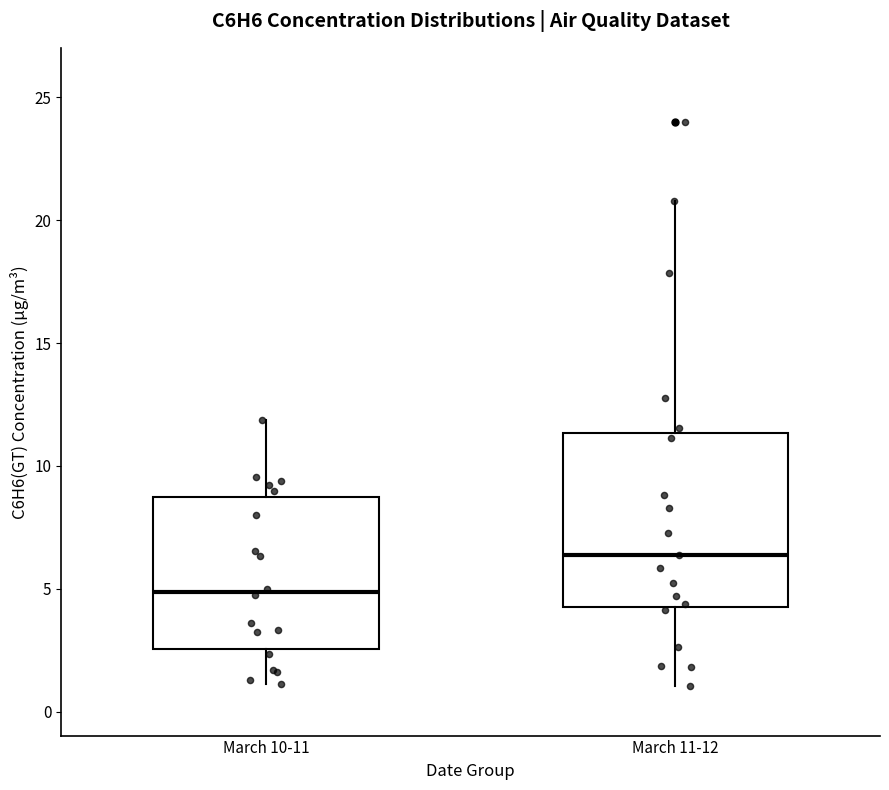

Reading left to right, read every box against the y-axis: the position of its median line, the range the box covers, and the ends of its whiskers. The values are not printed on the chart, so give them approximately, as read against the axis.

March 10-11: median 5.0, box 2.5 to 9.0, whiskers 1.0 to 12.0
March 11-12: median 6.5, box 4.0 to 11.5, whiskers 1.0 to 21.0